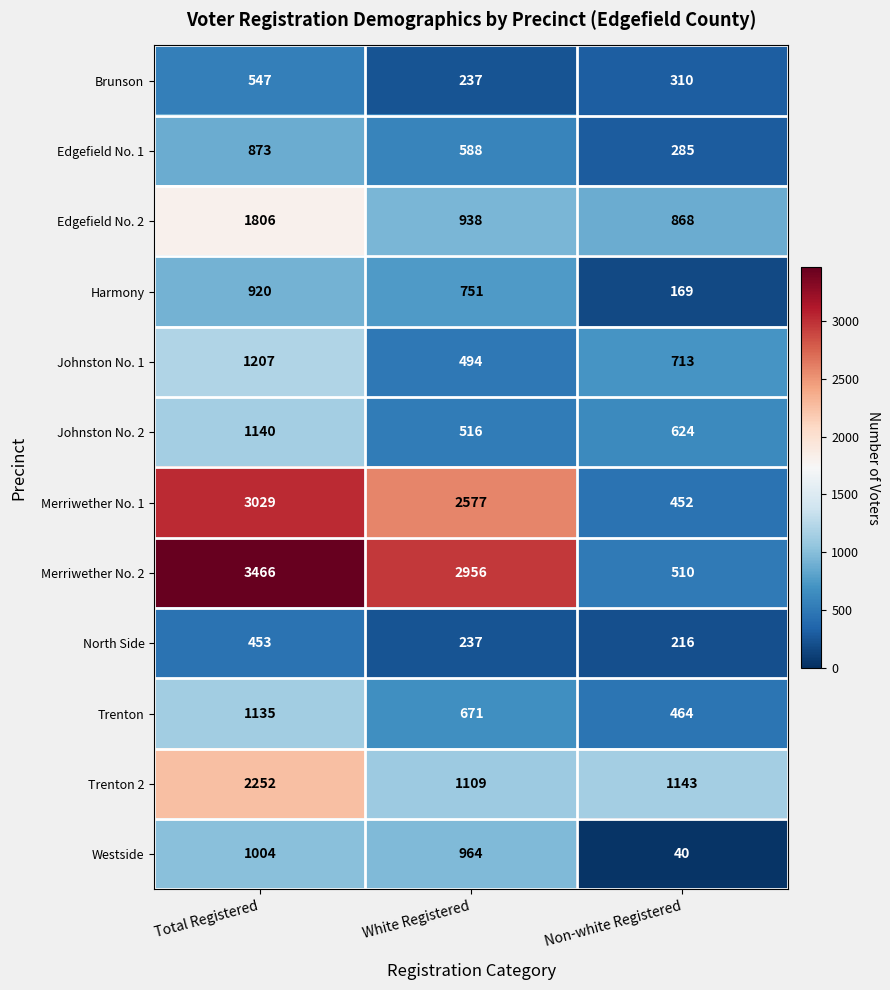

Count the number of categories in the chart.

3